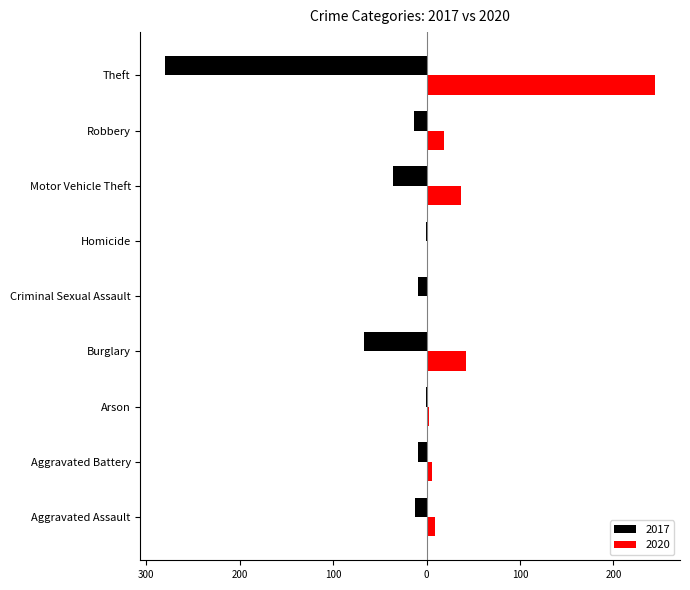

What are all the series names shown in the legend?

2017, 2020